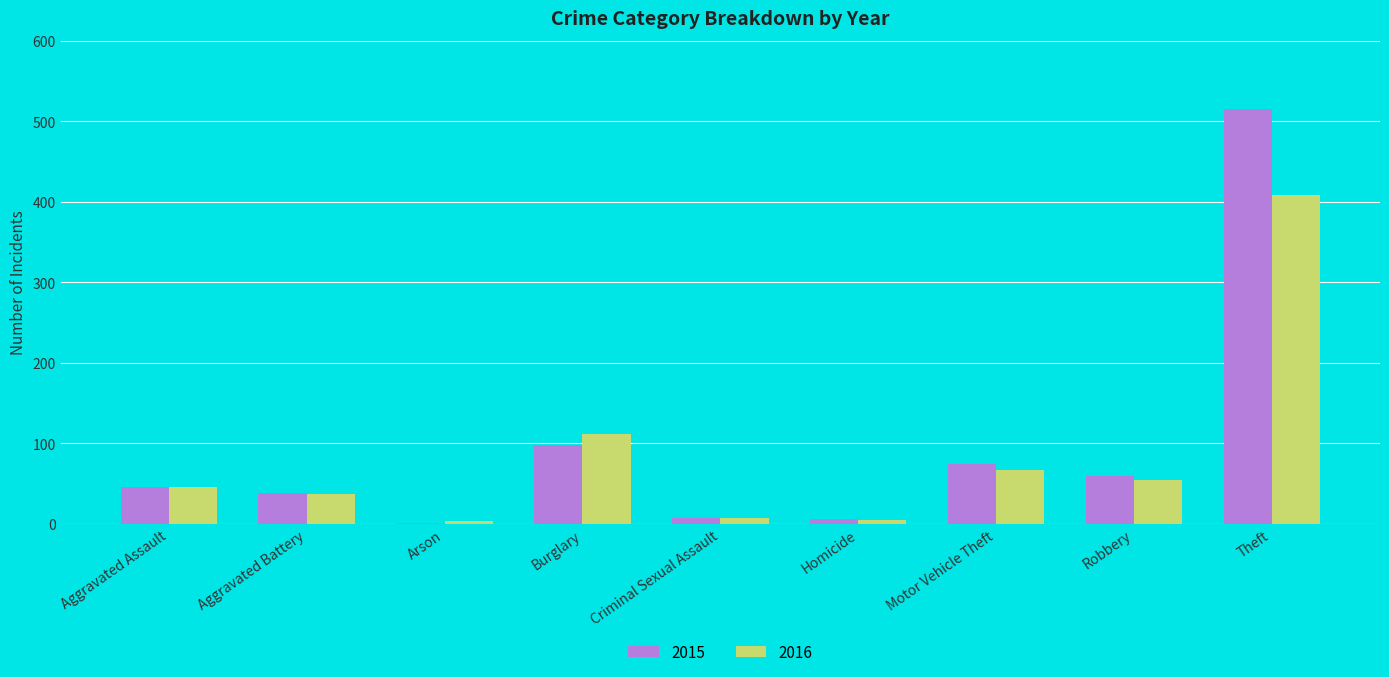

What is the sum of all 2015 values?

845